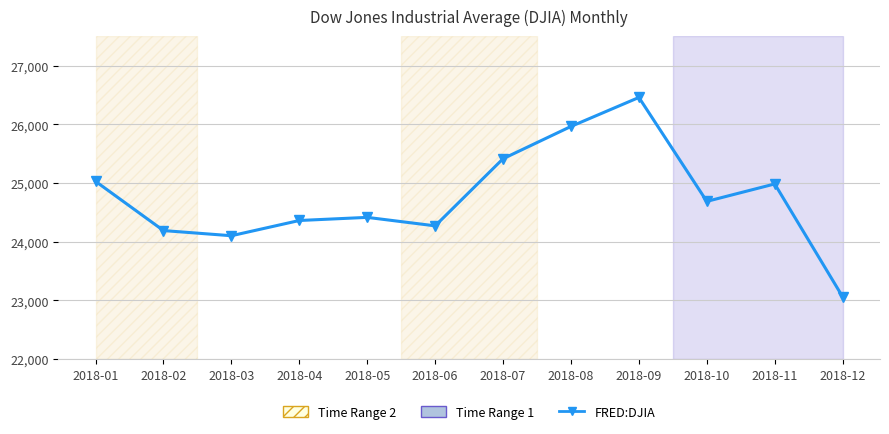

Reading left to right, list all the values displayed in this chart.

25029.2	24190.9	24103.1	24362.7	24415.8	24271.4	25415.2	25964.8	26458.3	24688.3	24985.1	23062.4